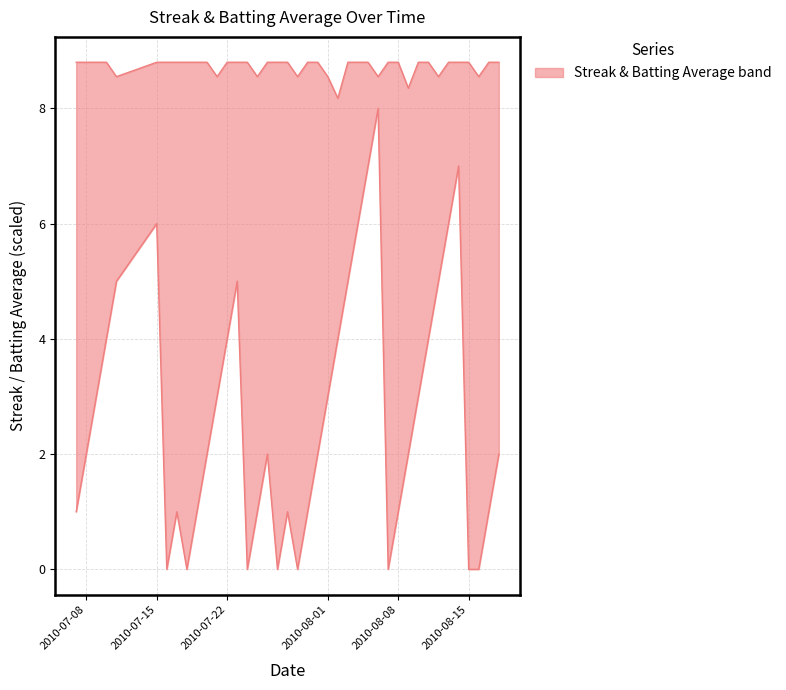

Rank the categories by Streak value from lowest to highest.

2010-07-16, 2010-07-18, 2010-07-24, 2010-07-27, 2010-07-29, 2010-08-07, 2010-08-15, 2010-08-16, 2010-07-07, 2010-07-17, 2010-07-19, 2010-07-25, 2010-07-28, 2010-07-30, 2010-08-08, 2010-08-17, 2010-07-08, 2010-07-20, 2010-07-26, 2010-07-31, 2010-08-09, 2010-08-18, 2010-07-09, 2010-07-21, 2010-08-01, 2010-08-10, 2010-07-10, 2010-07-22, 2010-08-02, 2010-08-11, 2010-07-11, 2010-07-23, 2010-08-03, 2010-08-12, 2010-07-15, 2010-08-04, 2010-08-13, 2010-08-05, 2010-08-14, 2010-08-06